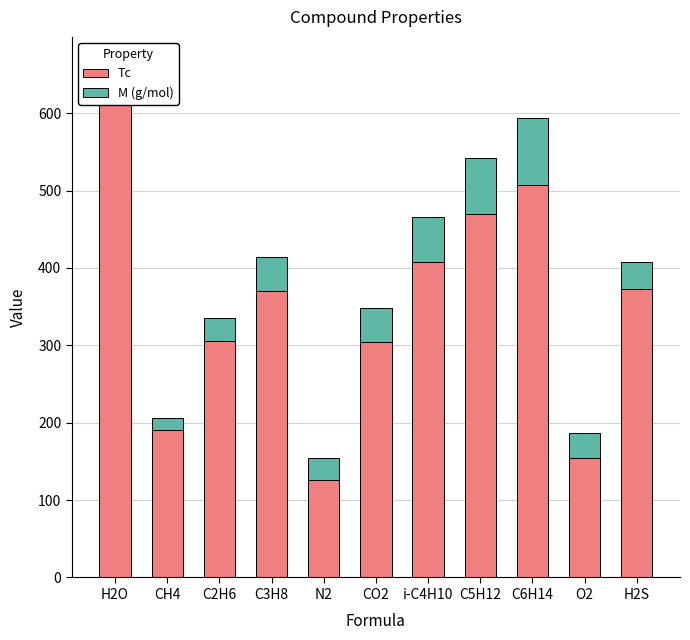

What position from the right is C2H6?

9